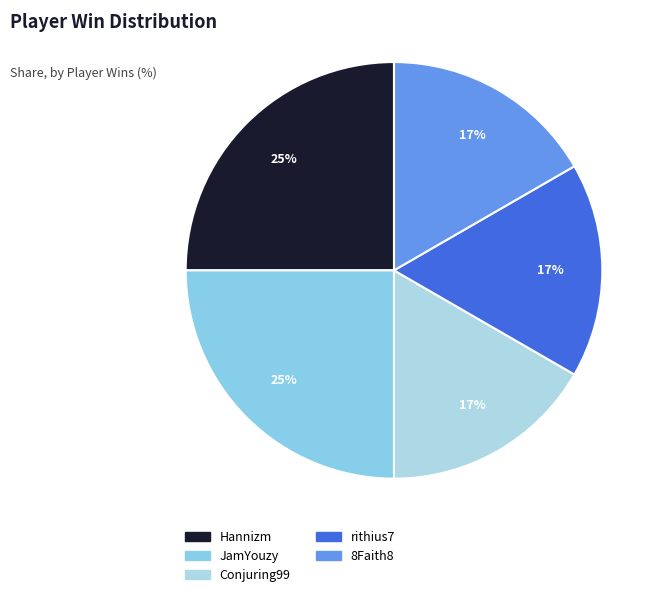

To the nearest percent, what portion does rithius7 represent?

17%